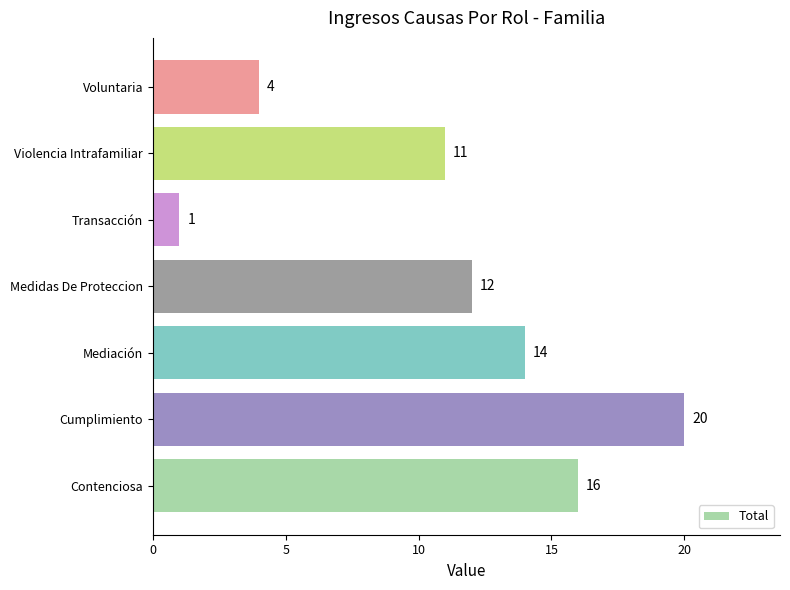

Reading bottom to top, extract all data points from this chart.

16	20	14	12	1	11	4